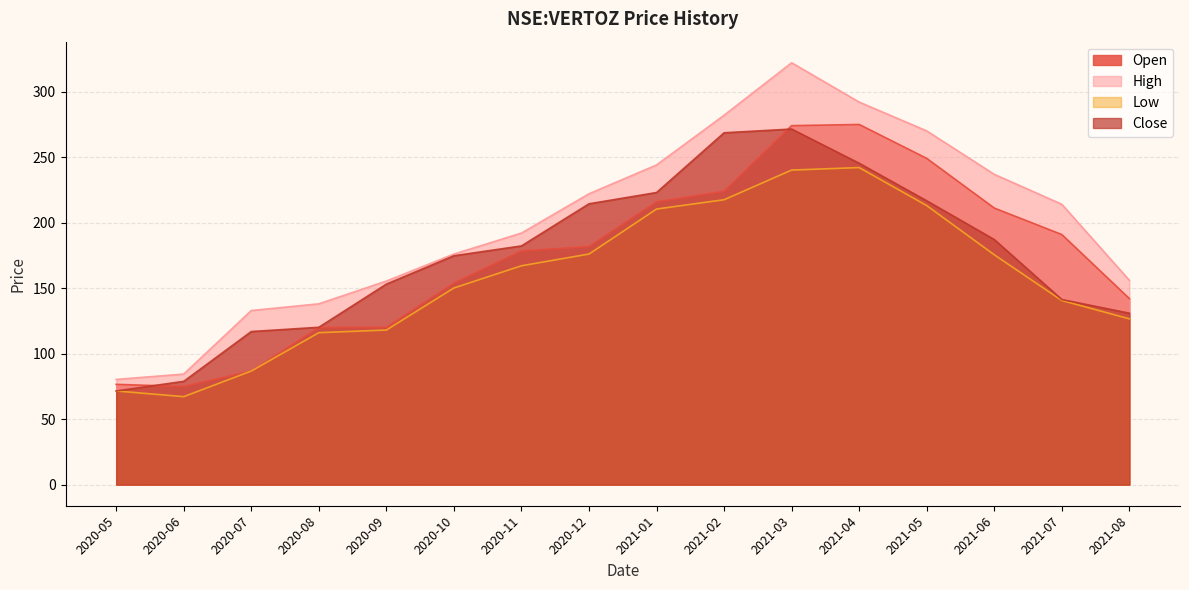

Where is the first local maximum for high?

2021-03